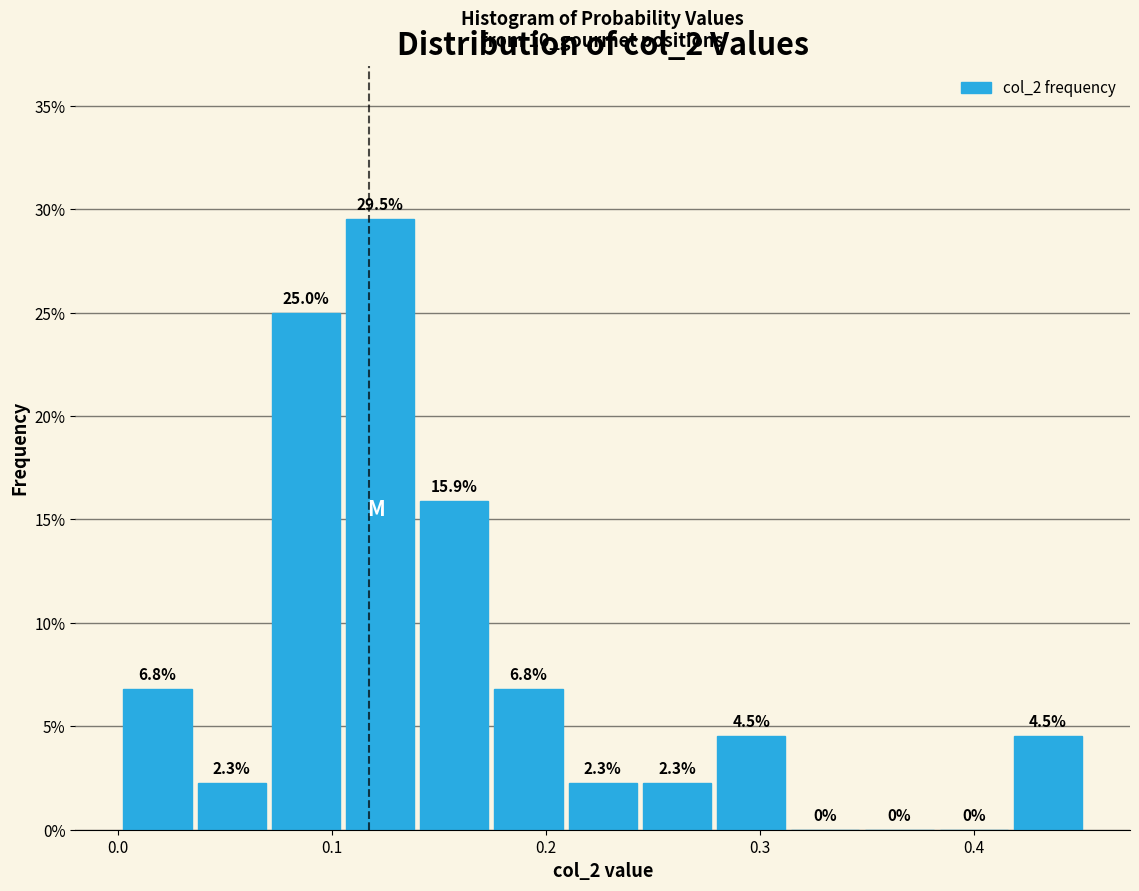

Around what value on the x-axis is the tallest bar? Give the approximate position of its centre, as read against the axis.

0.12